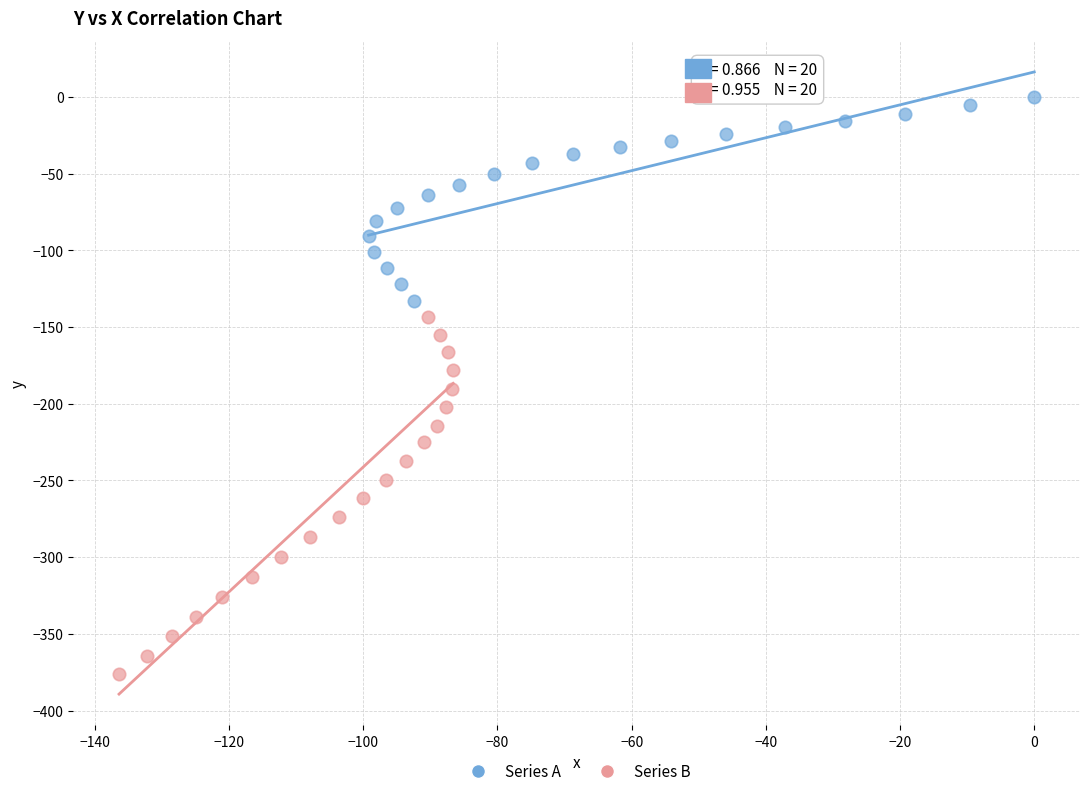

Which series contains the highest Y value?

Series A